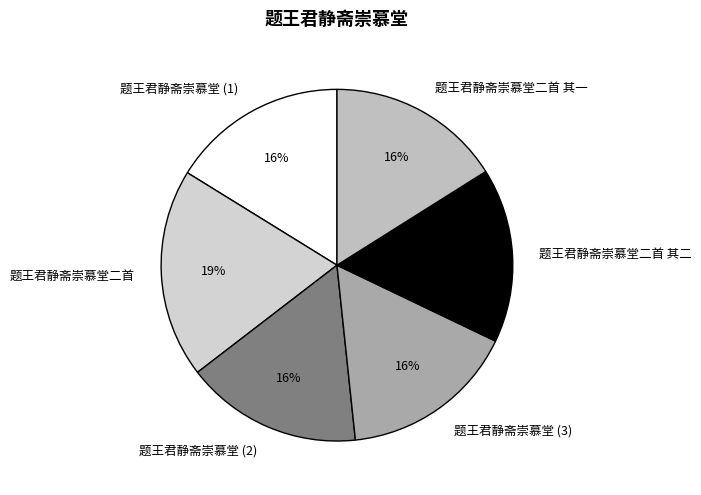

To the nearest percent, what is the difference between the largest and smallest slice percentages?

3%